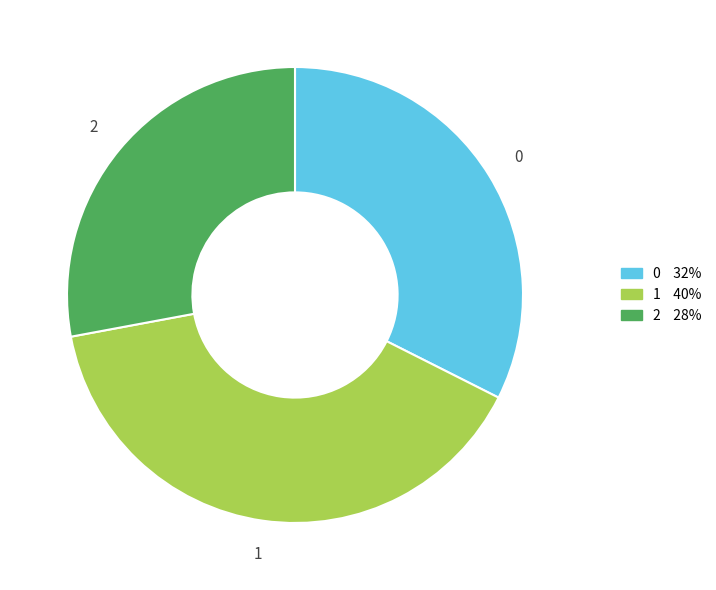

Combined, do 1 and 2 account for over 50%?

Yes